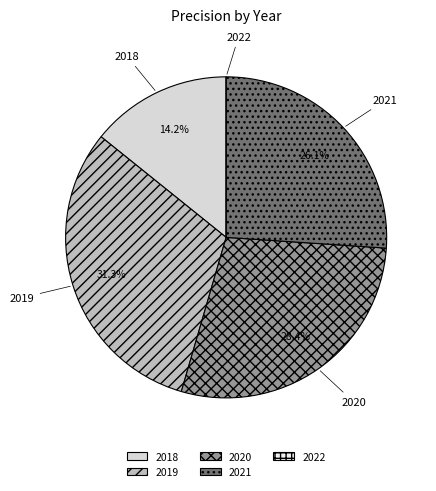

What portion of the pie excludes 2019?

68.7%